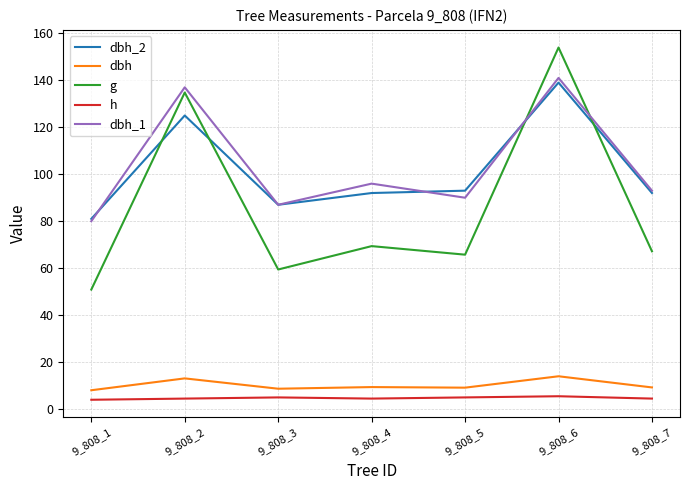

Which series has the widest spread of values?

g